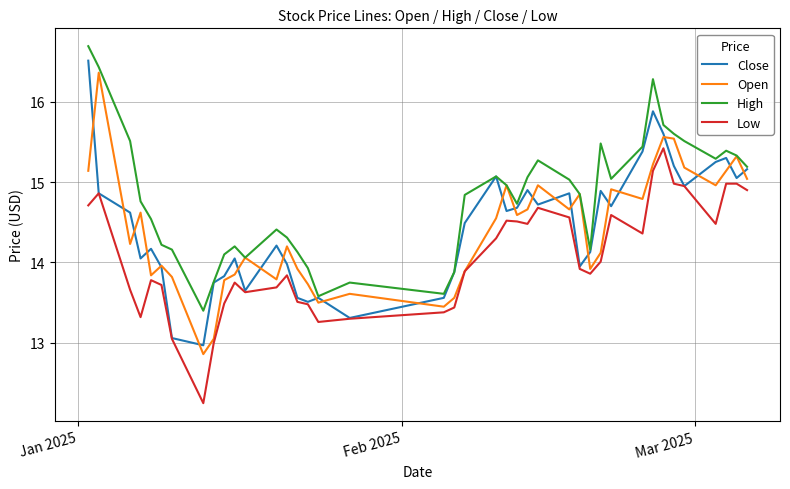

What is the minimum value for Open?

12.9